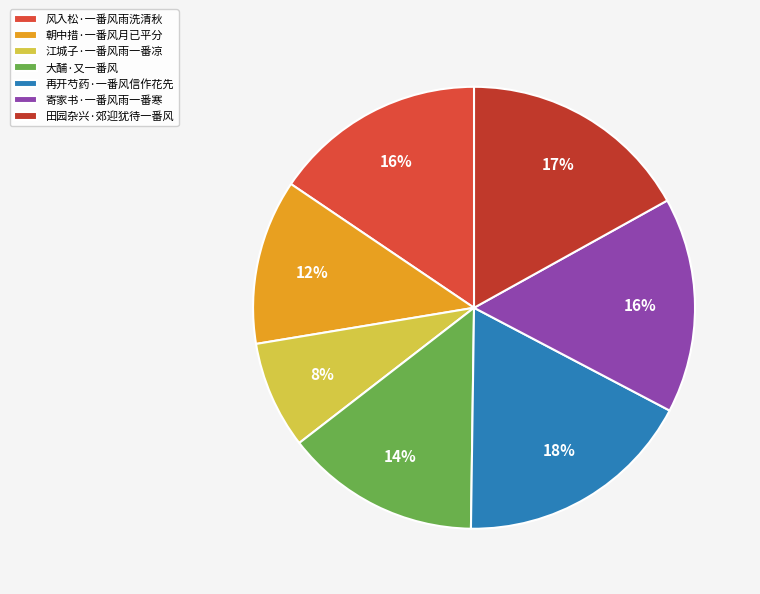

What percentage do 田园杂兴·郊迎犹待一番风 and 寄家书·一番风雨一番寒 together represent?

32.7%